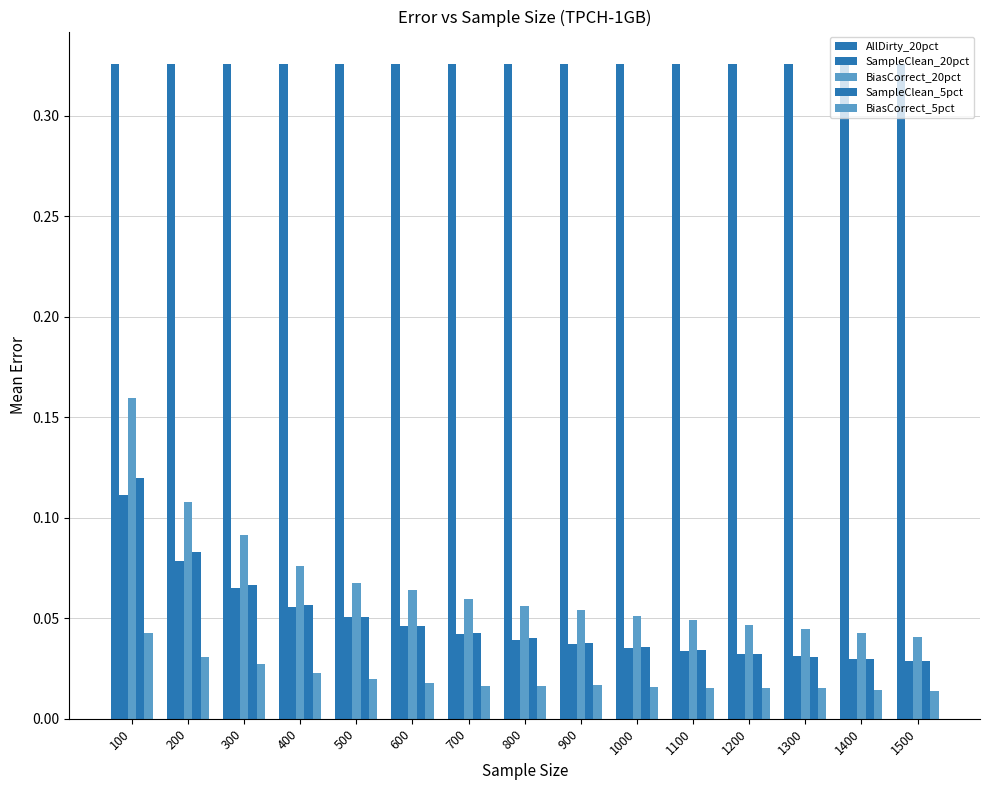

Are the bars grouped side by side (vs. stacked)?

Yes